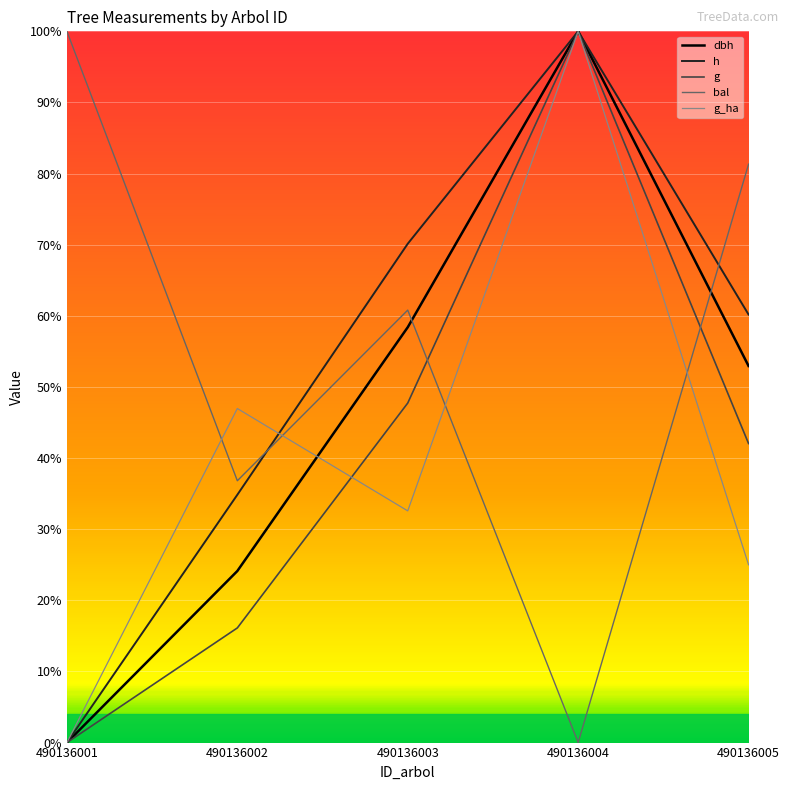

How many data points does each series have?

5